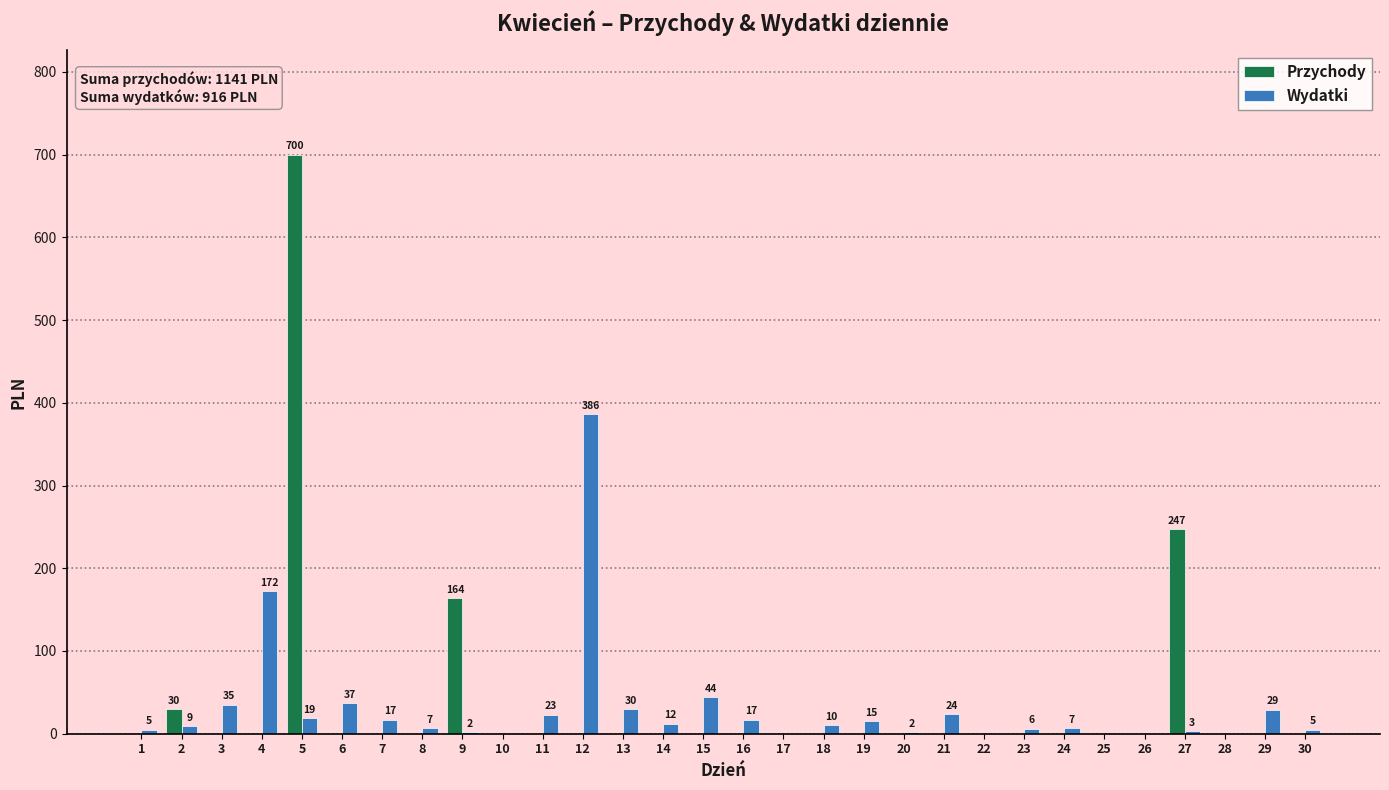

At which category is the sum across all series the highest?

5